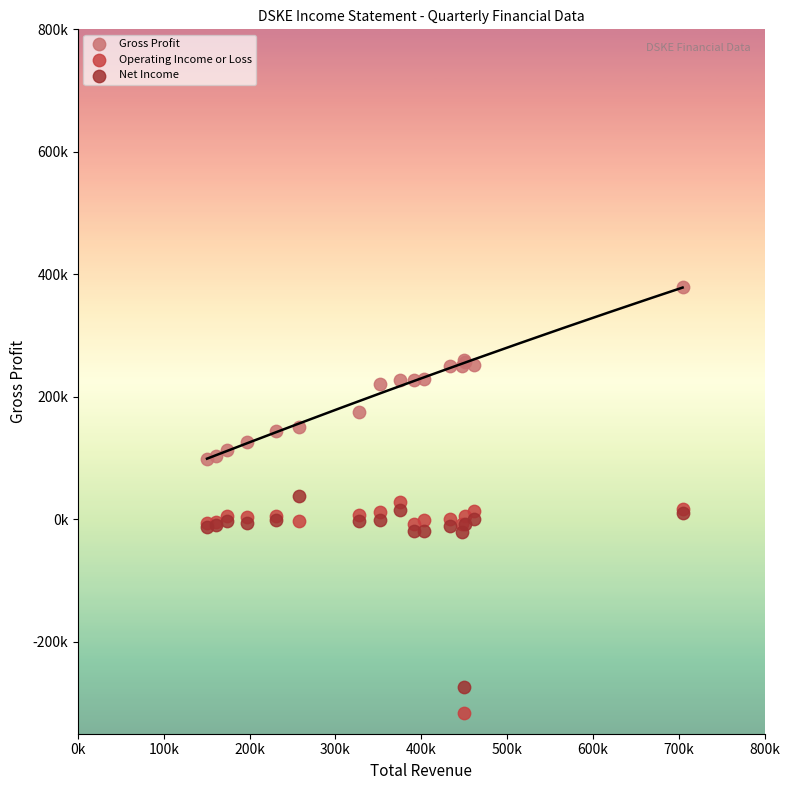

Which series has the widest spread of Y values?

Operating Income or Loss